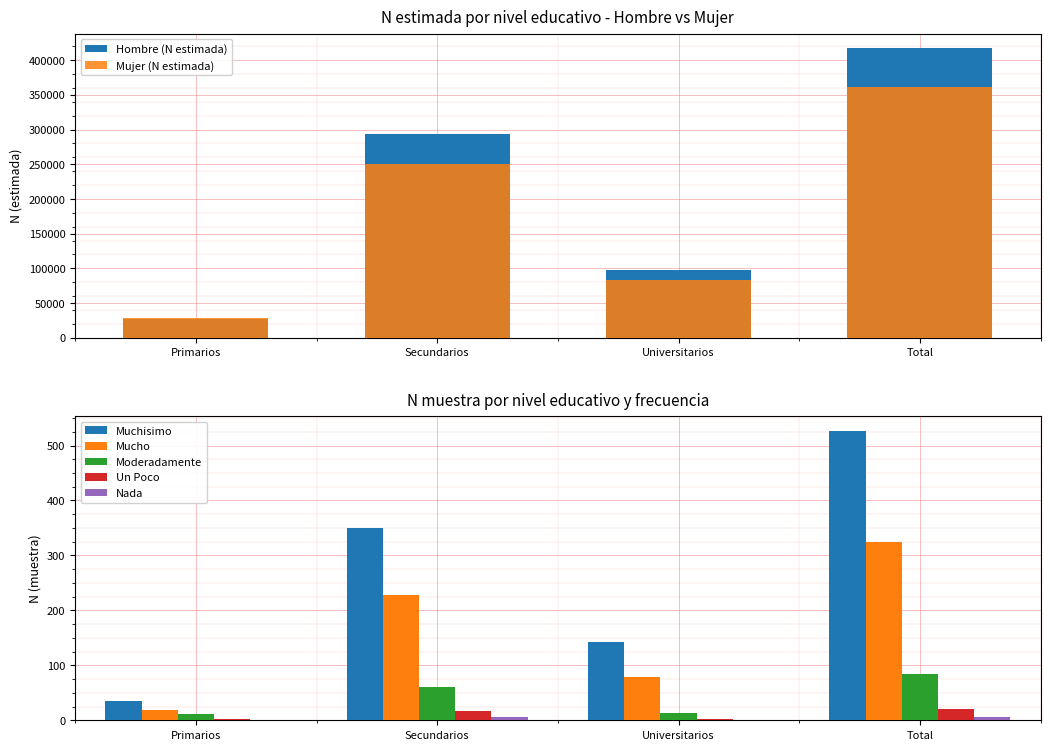

What is the value of the Mujer (N estimada) bar at the 3rd from the left?

83017